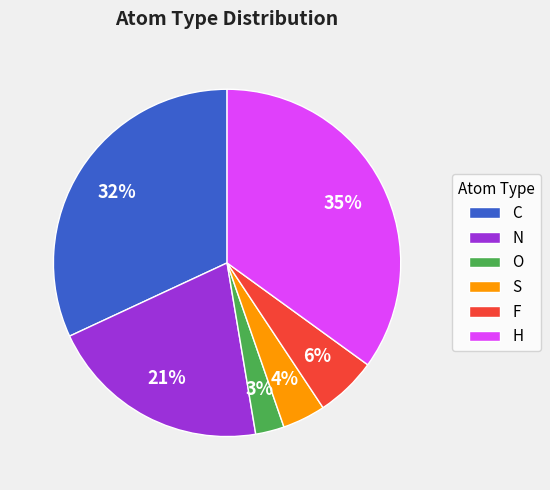

To the nearest percent, what is the difference between the O and N slice percentages?

18%